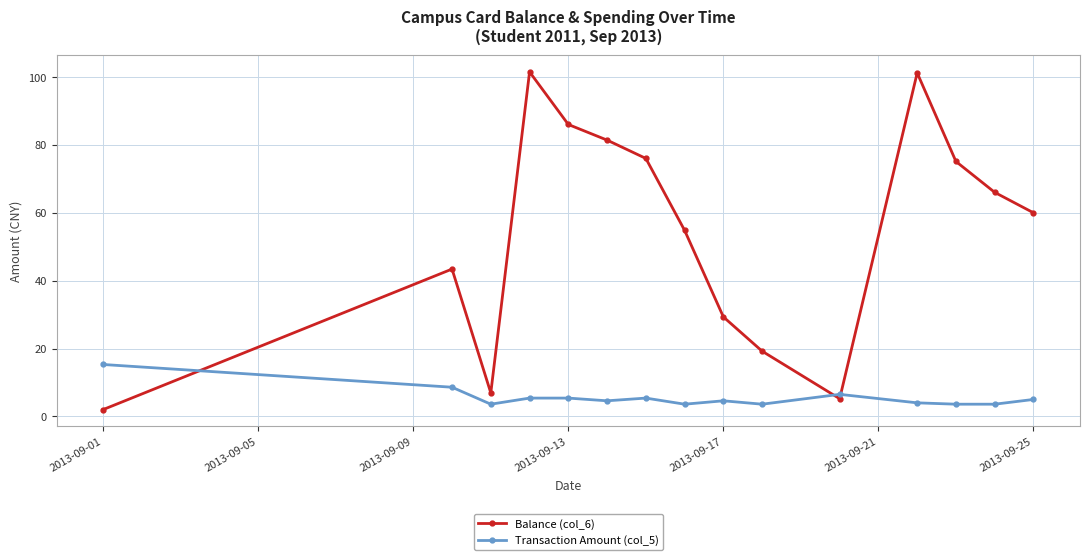

What is the value of the Transaction Amount (col_5) point at the 9th from the left?

4.6